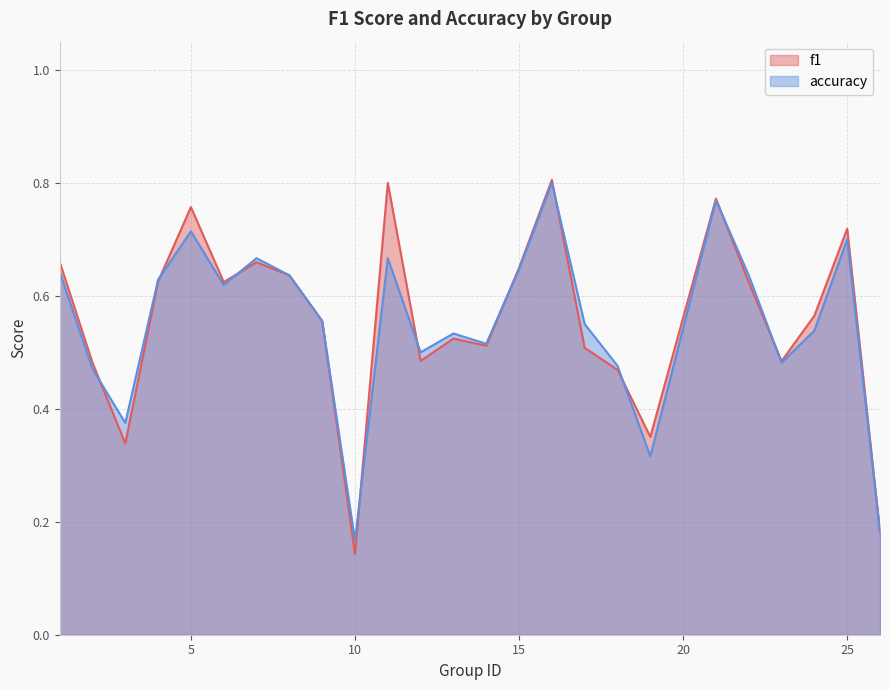

What are all the series names shown in the legend?

f1, accuracy